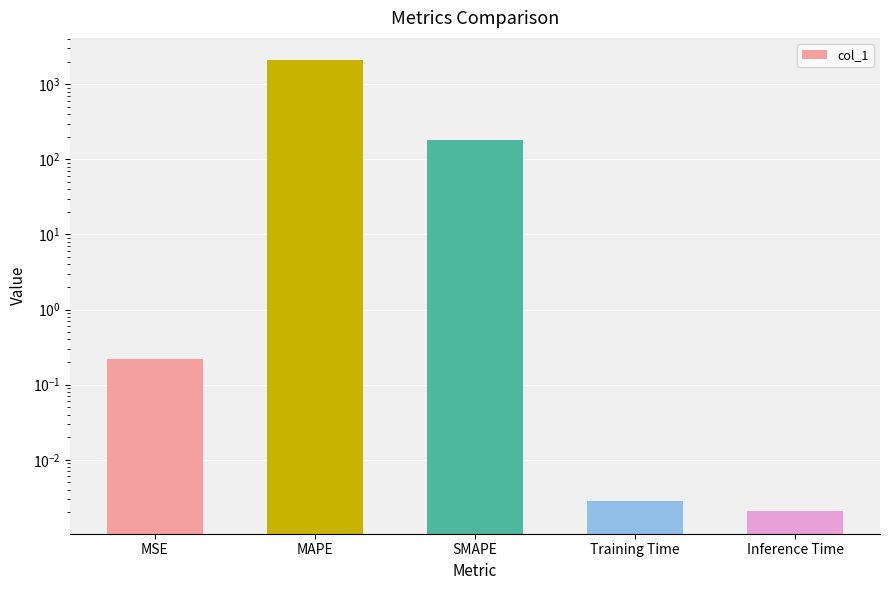

Reading left to right, extract all data points from this chart.

0.2	2075.3	182.4	0.0	0.0